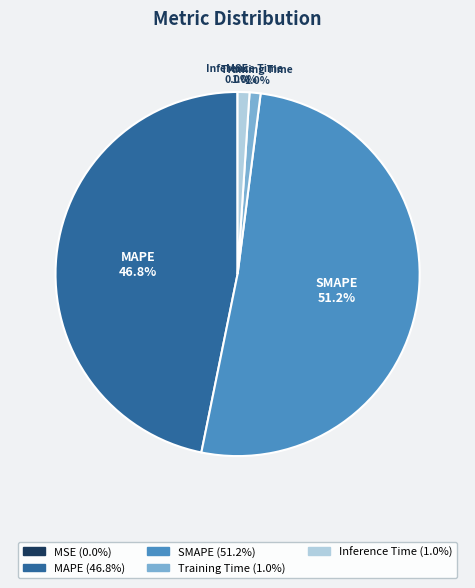

The MAPE slice represents 47% of the pie. True or false?

True